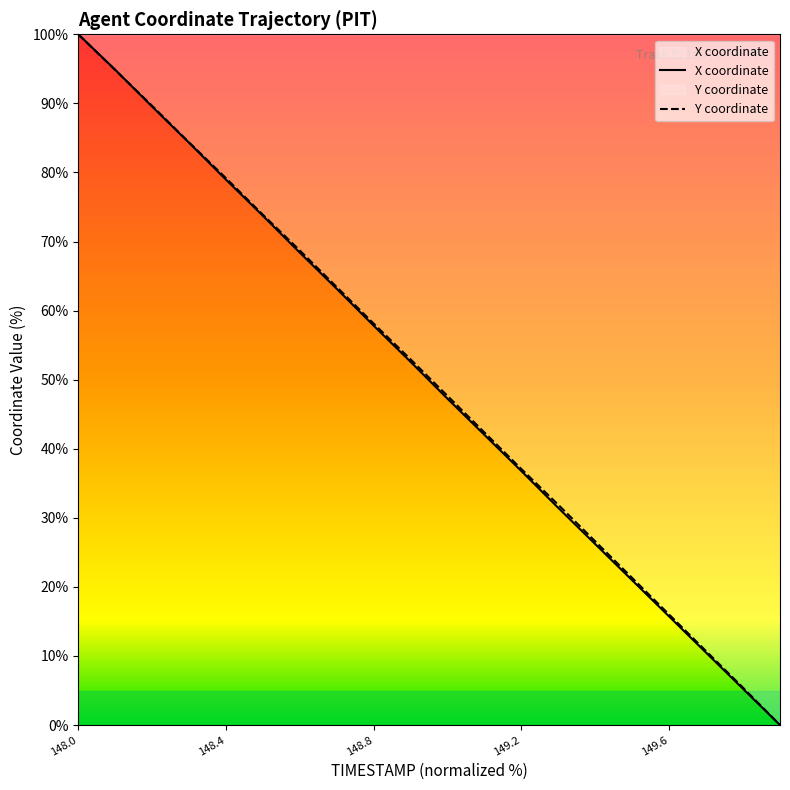

Reading left to right, list all the values displayed in this chart.

X: 148.0=100.0	148.1=94.9	148.2=89.5	148.3=84.3	148.4=79.0	148.5=73.7	148.6=68.4	148.7=63.1	148.8=57.8	148.9=52.6	149.0=47.2	149.1=42.0	149.2=36.8	149.3=31.4	149.4=26.2	149.5=20.9	149.6=15.7	149.7=10.5	149.8=5.2	149.9=0.0
Y: 148.0=100.0	148.1=94.8	148.2=89.6	148.3=84.3	148.4=79.2	148.5=73.9	148.6=68.7	148.7=63.4	148.8=58.1	148.9=52.9	149.0=47.6	149.1=42.3	149.2=37.0	149.3=31.9	149.4=26.6	149.5=21.3	149.6=16.0	149.7=10.7	149.8=5.4	149.9=0.0